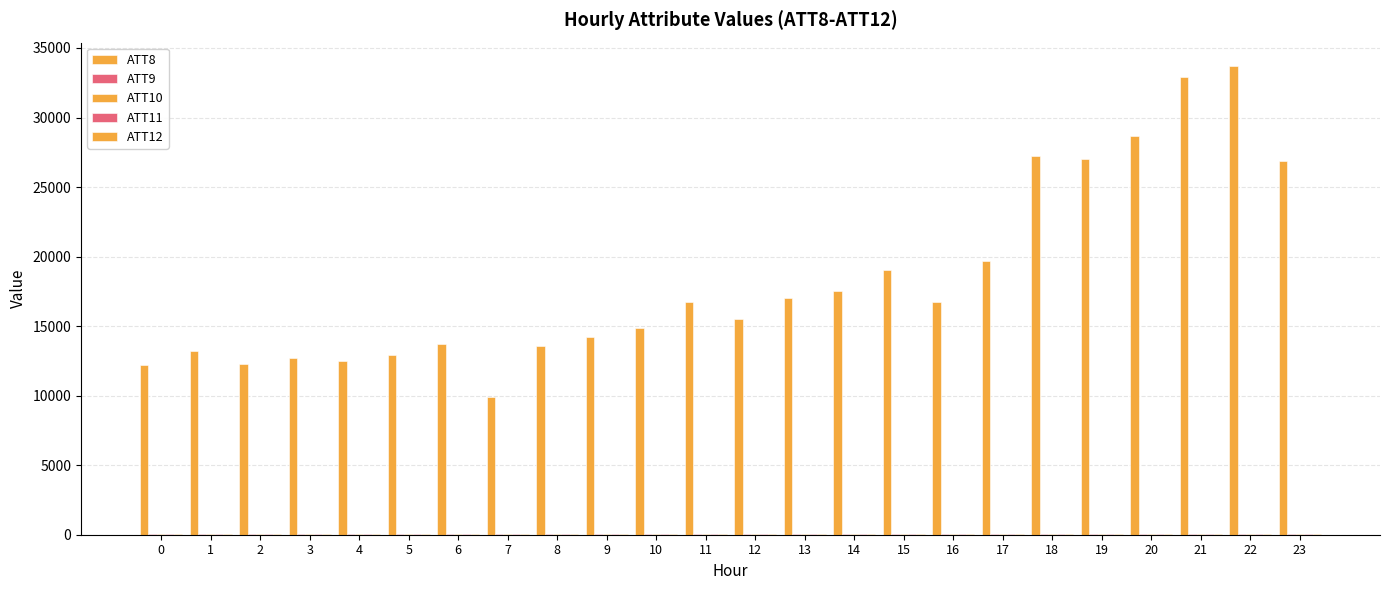

How many categories are shown in the chart?

24